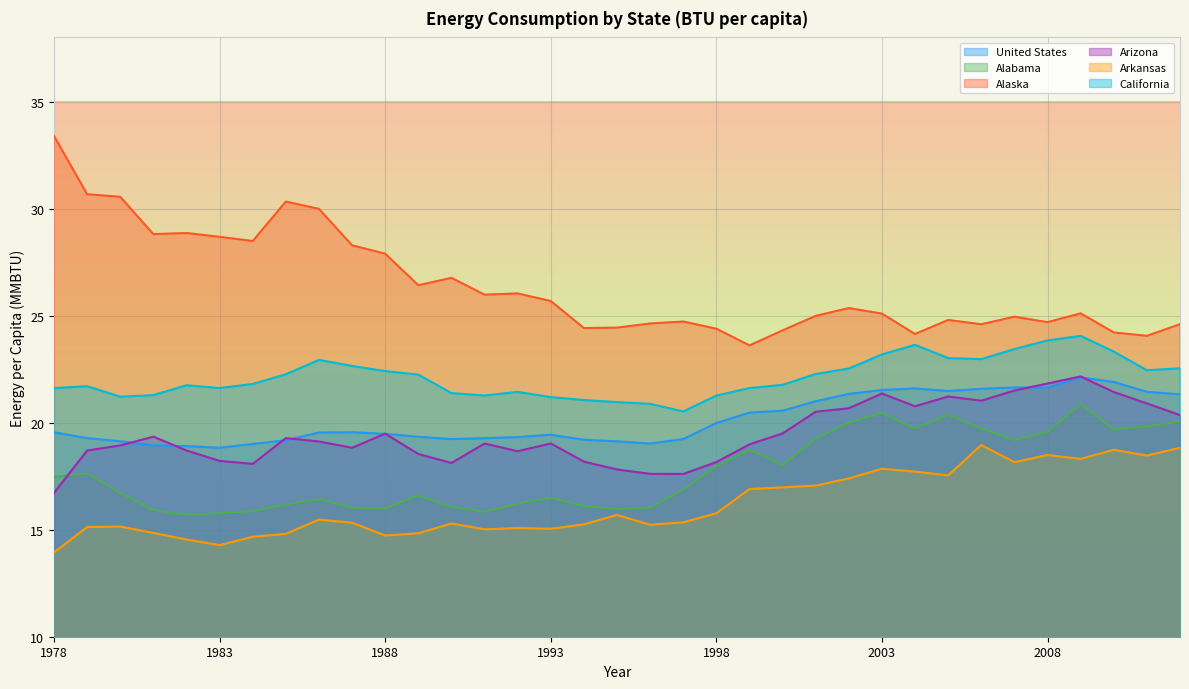

What is the value of the Alabama point at the 28th from the left?

20.4